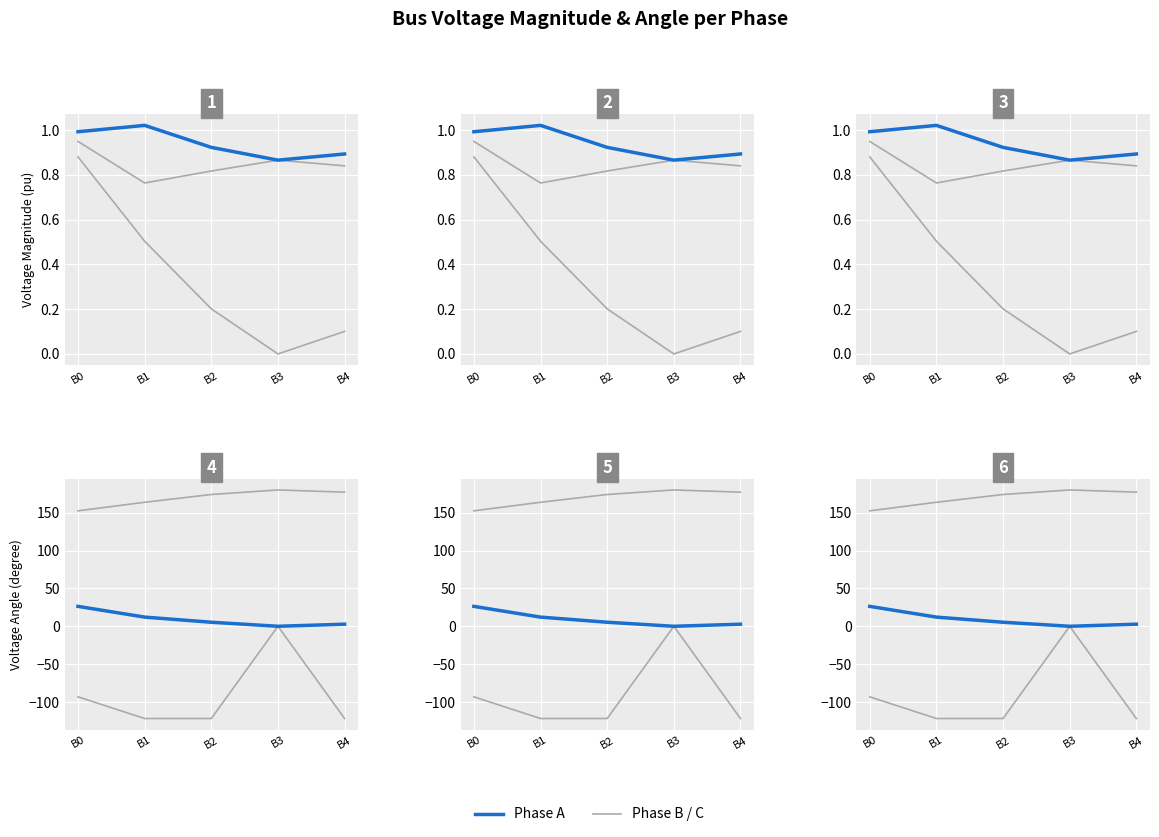

Is it true that pf_vm_a_pu equals 1.0 at B1?

True